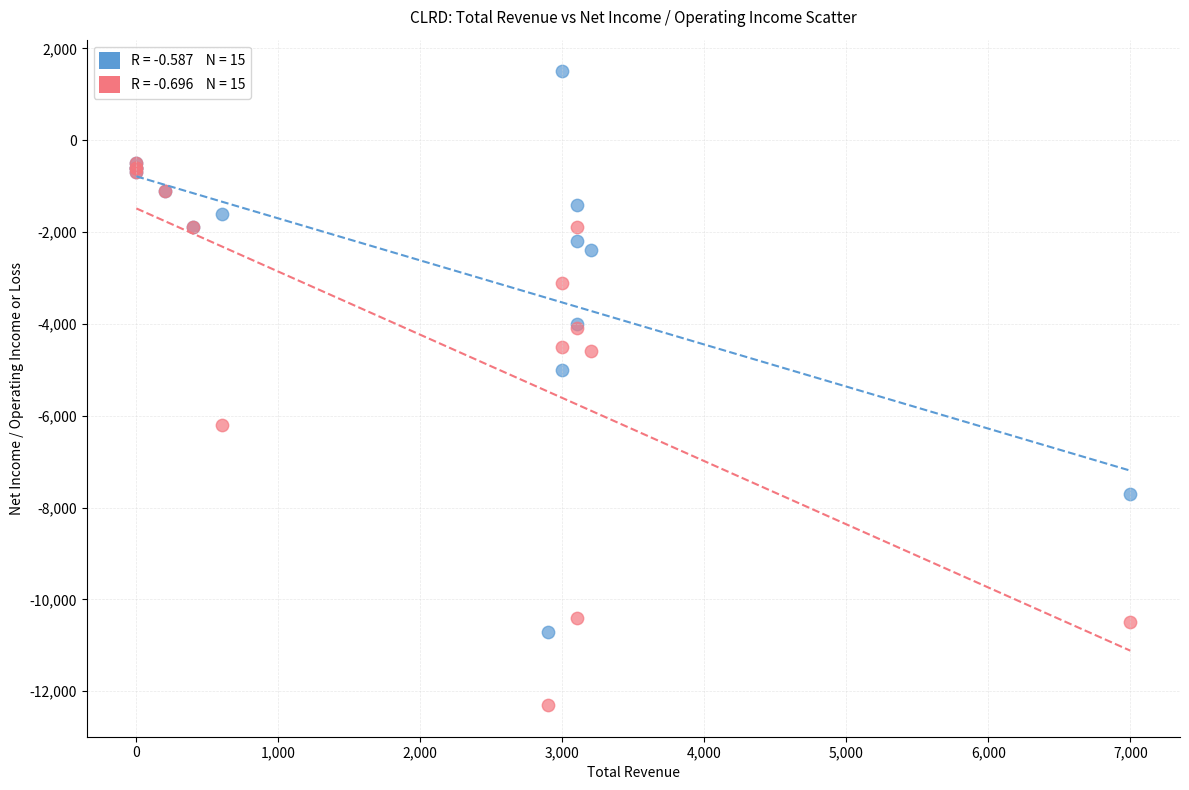

Across all series, what Y value is closest to -5400?

-5000